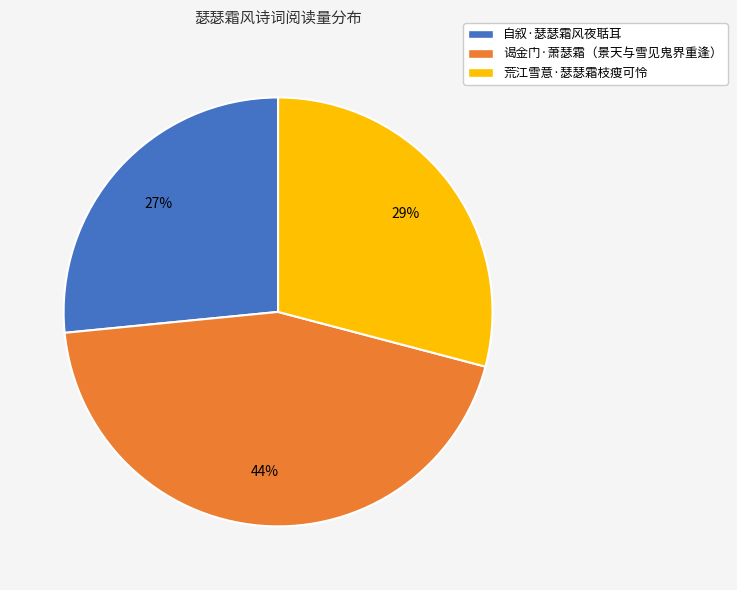

To the nearest percent, what portion does 谒金门·萧瑟霜（景天与雪见鬼界重逢） represent?

44%